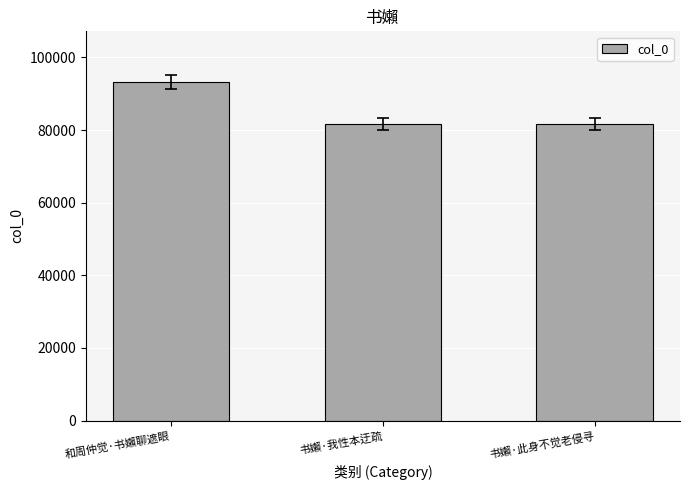

What is the ratio of the value at 和周仲觉·书嬾聊遮眼 to the value at 书嬾·此身不觉老侵寻?

1.1